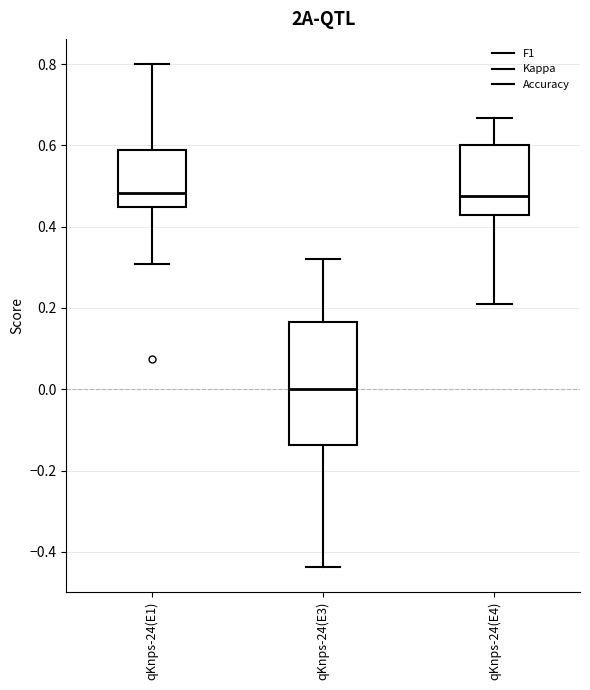

Which box has the lowest median line?

qKnps-24(E3)